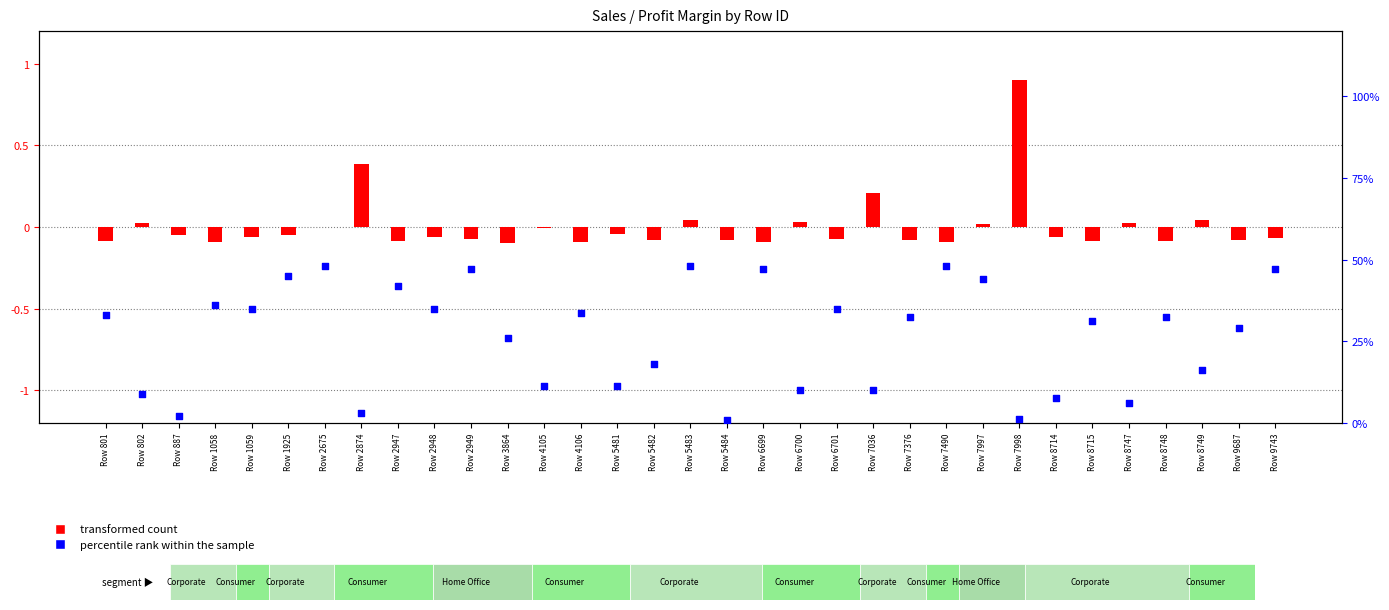

What are all the series names shown in the legend?

transformed count, percentile rank within the sample